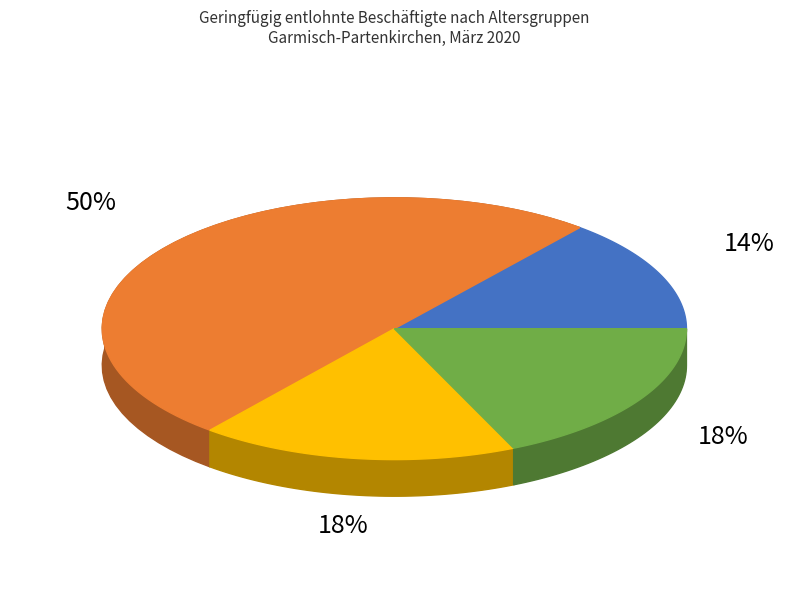

What is the largest slice in the pie chart?

25 bis unter 55 Jahre